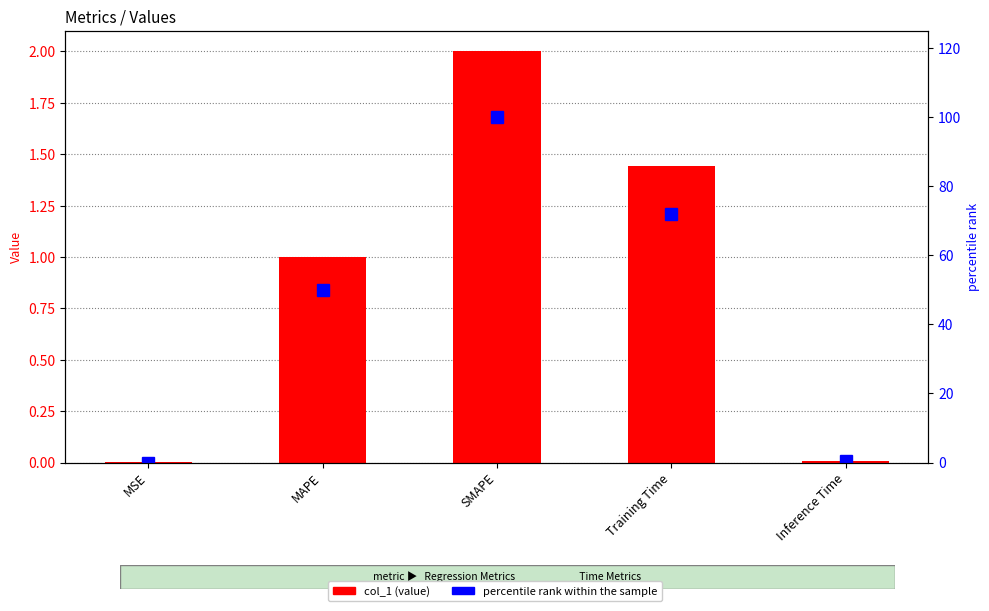

What is the label of the 4th bar from the right?

MAPE